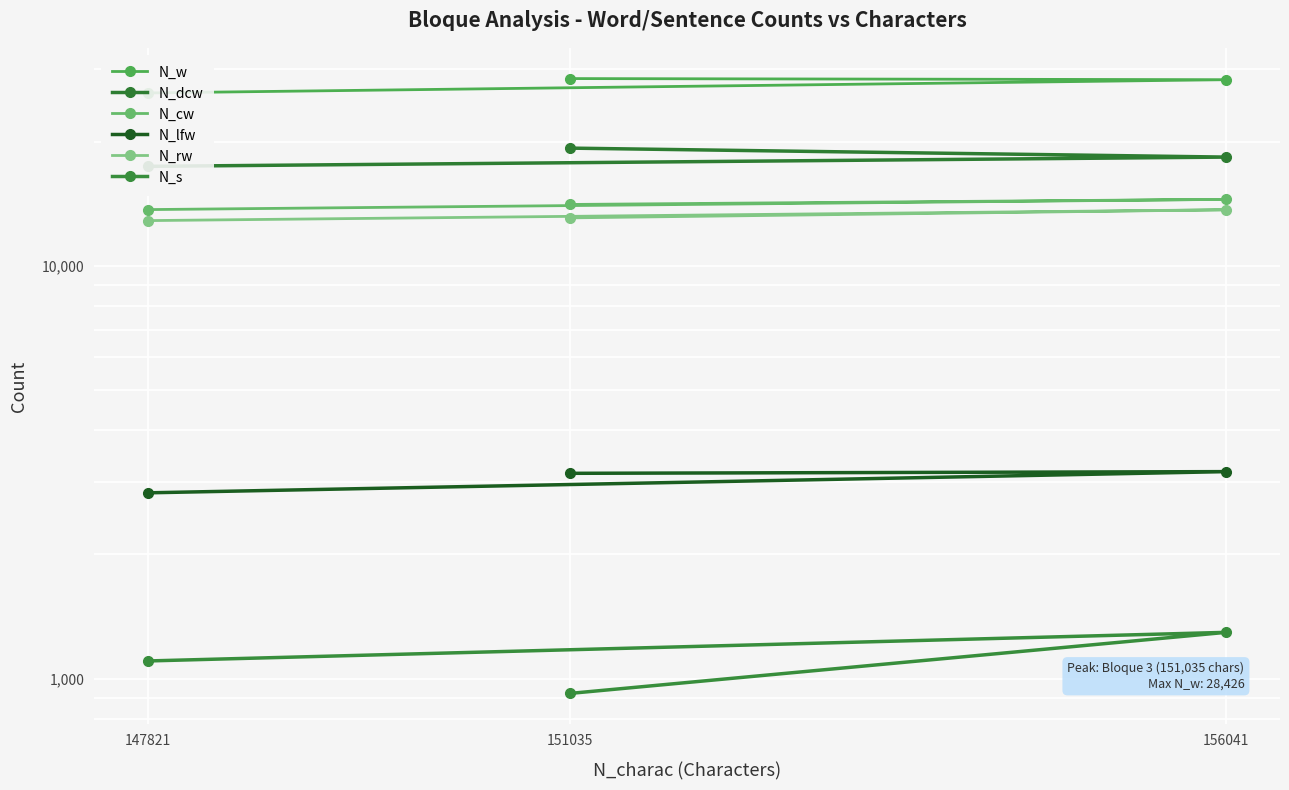

At how many categories does at least one series exceed 9330?

3